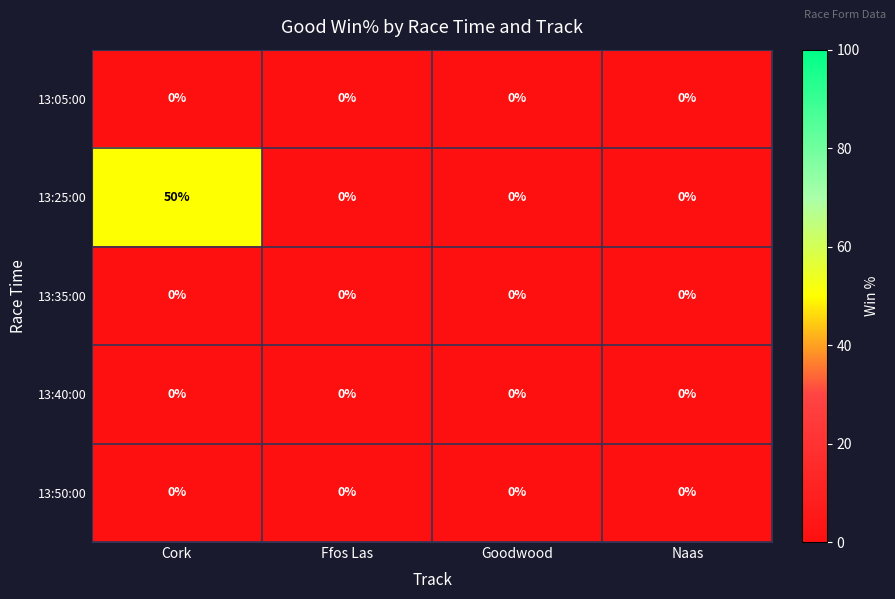

Count the 13:25:00 values in the range 0 to 50.

4